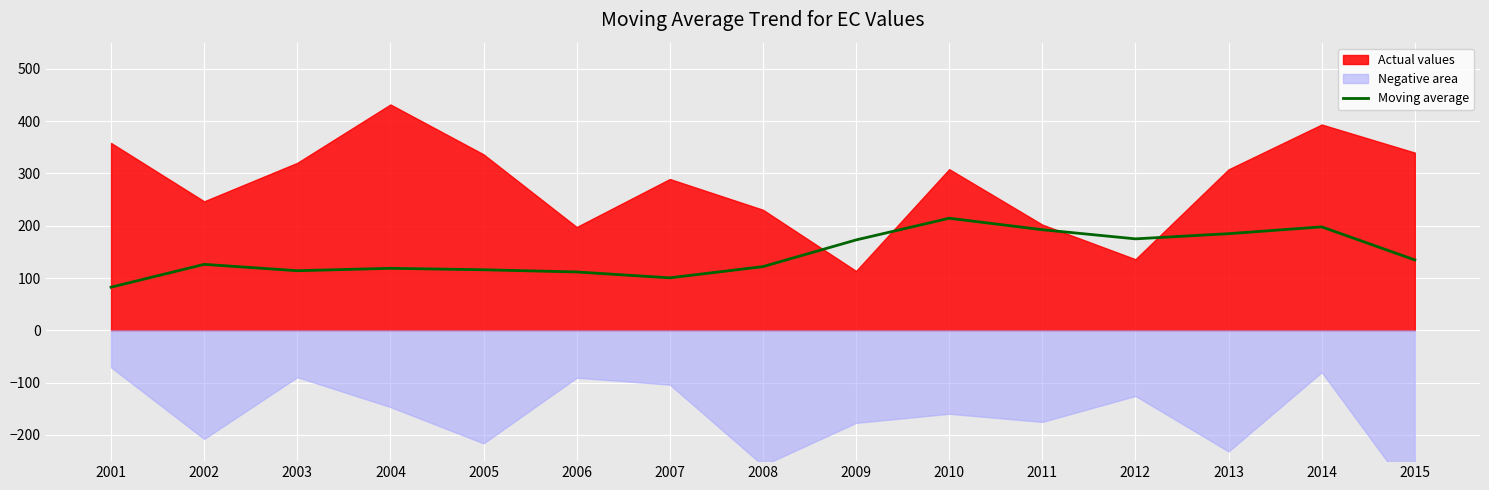

Rank the categories by value from lowest to highest.

2001, 2007, 2006, 2003, 2005, 2004, 2008, 2002, 2015, 2009, 2012, 2013, 2011, 2014, 2010